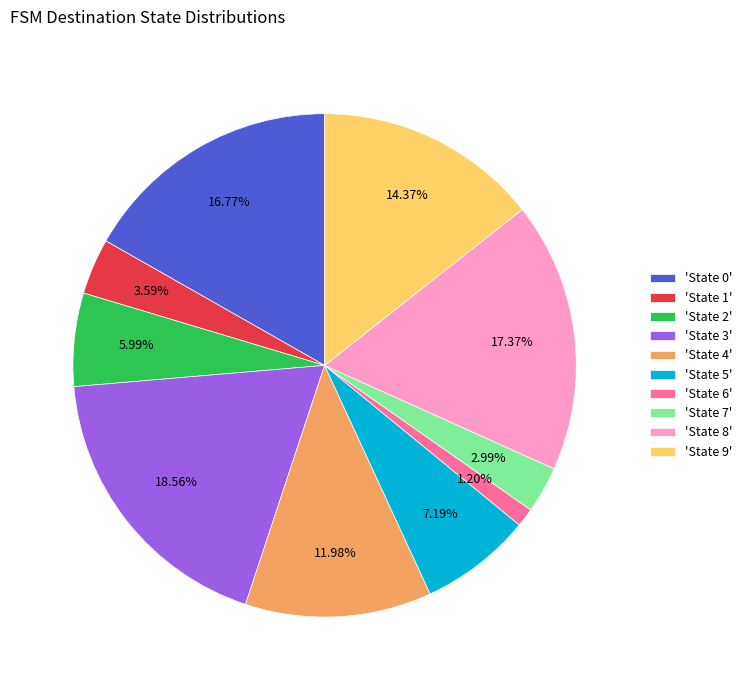

Which category has the smallest portion of the pie?

'State 6'